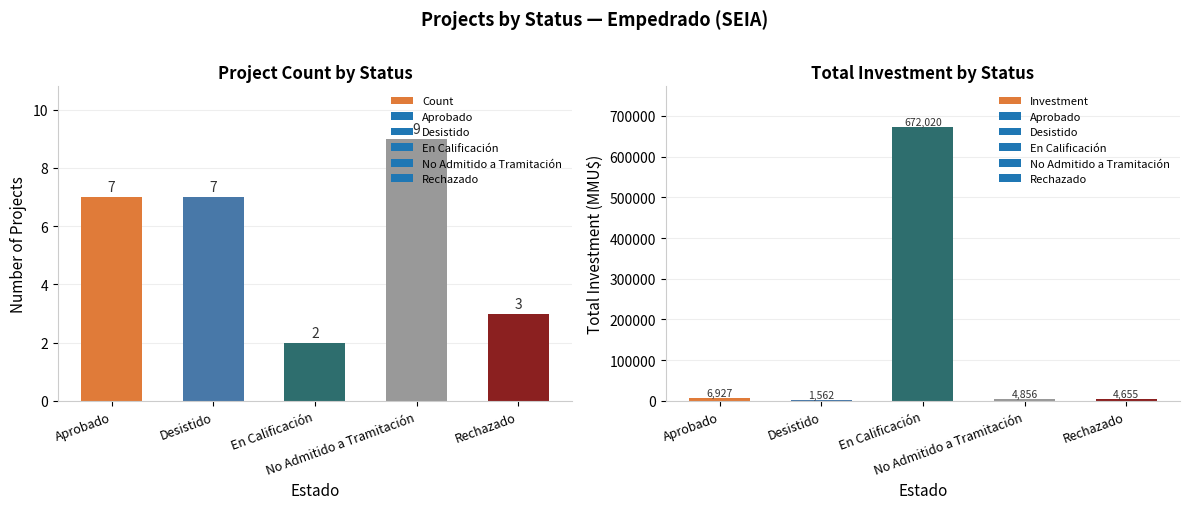

How many Count values are between 3 and 7?

3